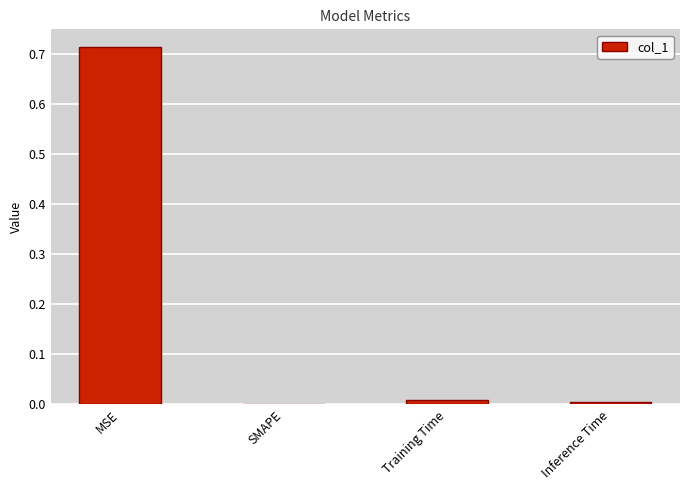

Which label corresponds to the largest value in the chart?

MSE